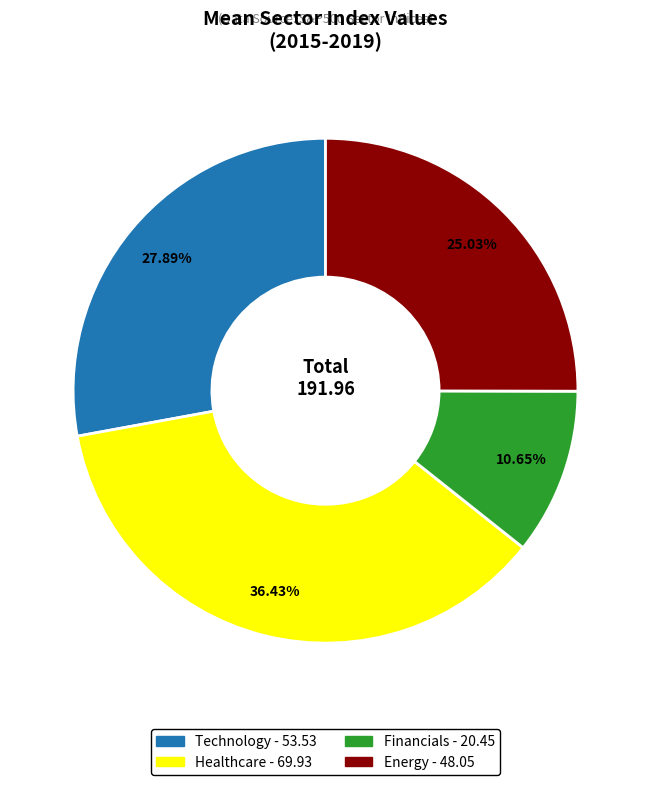

Does any single category account for the majority?

No